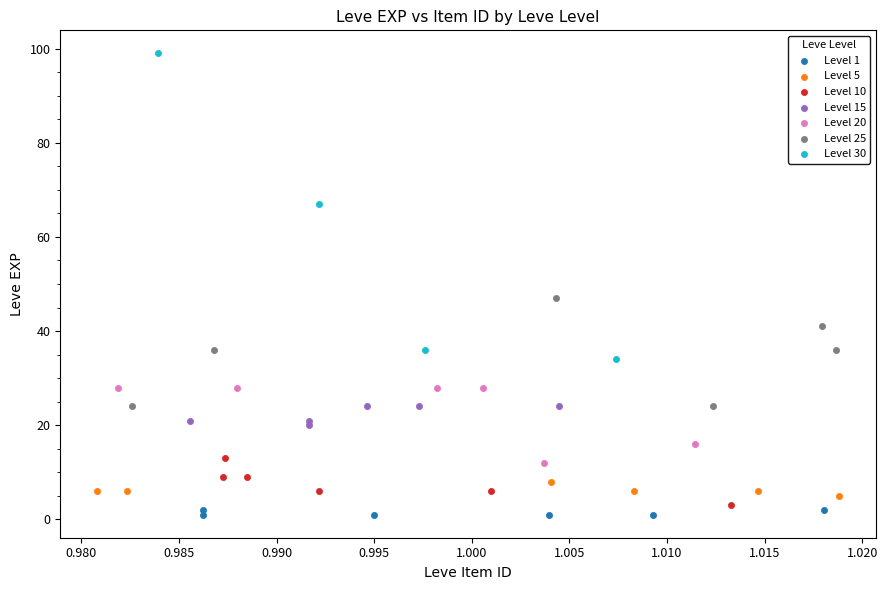

Which series reaches the maximum Y coordinate?

Level 30